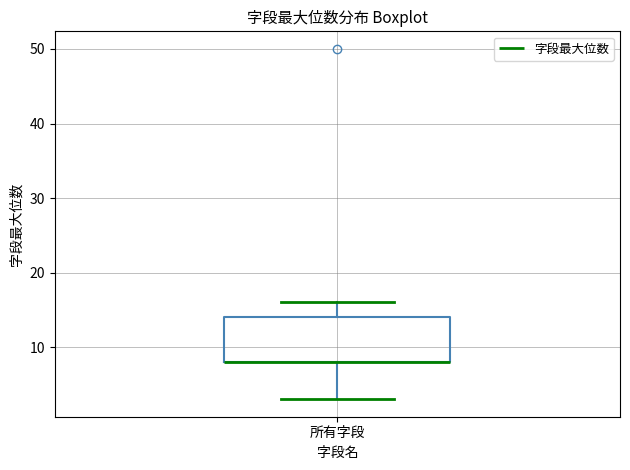

Transcribe this box plot: give where the median line is, the range the box spans, and where the two whiskers end, as read against the y-axis. The values are not printed on the chart, so give them approximately, as read against the axis.

median 8 (drawn on the box's lower edge), box 8 to 14, whiskers 3 to 16